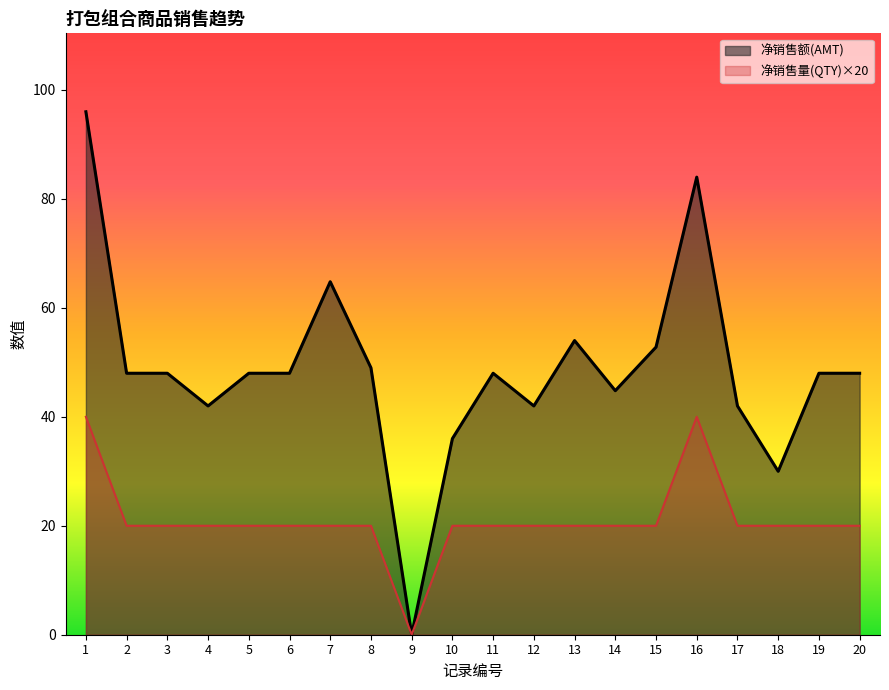

How many series are shown in this chart?

2